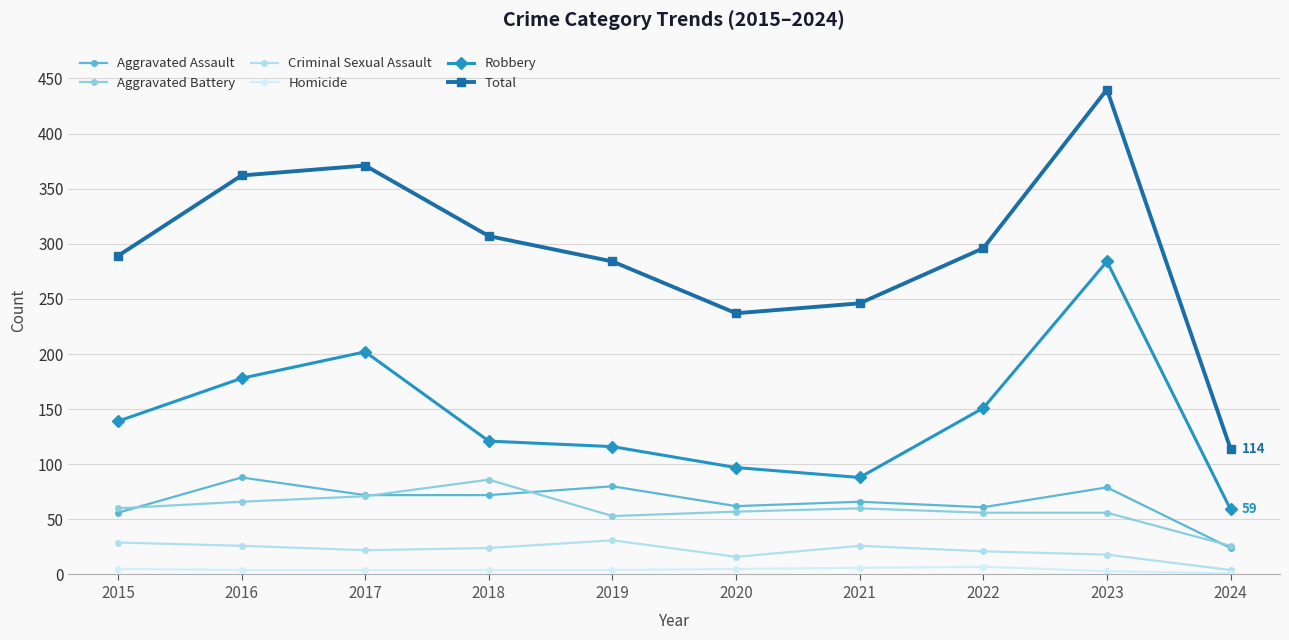

The Aggravated Assault series shows 32 at 2024. True or false?

False